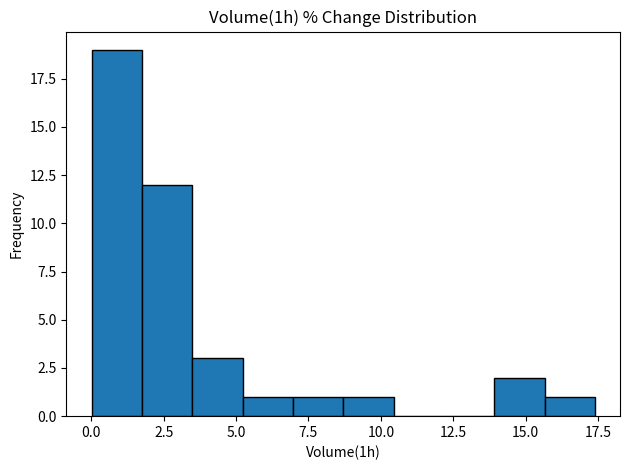

Around what value on the x-axis is the tallest bar? Give the approximate position of its centre, as read against the axis.

1.0